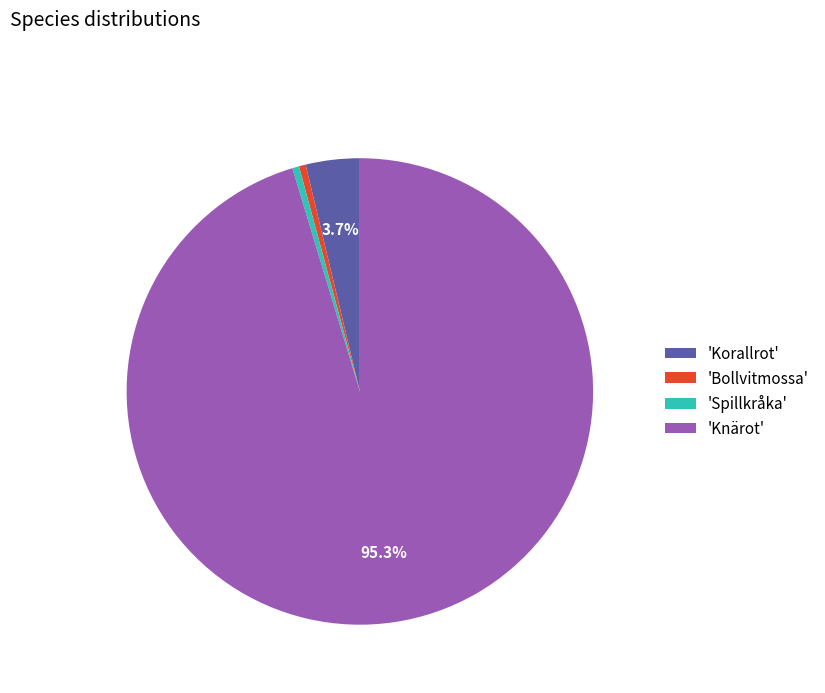

To the nearest percent, what is the average slice percentage?

25%